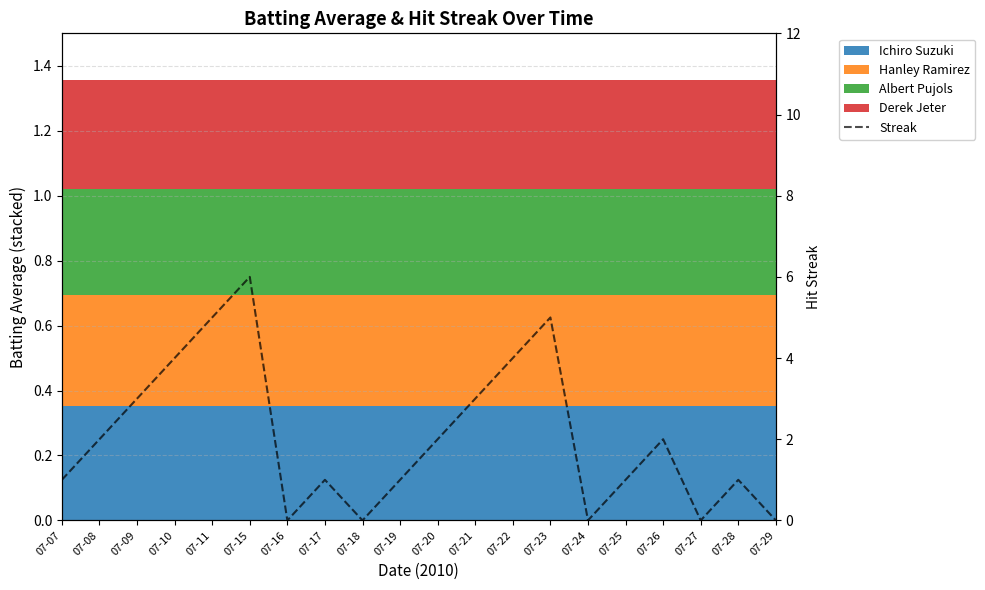

Where is the first local maximum?

07-15